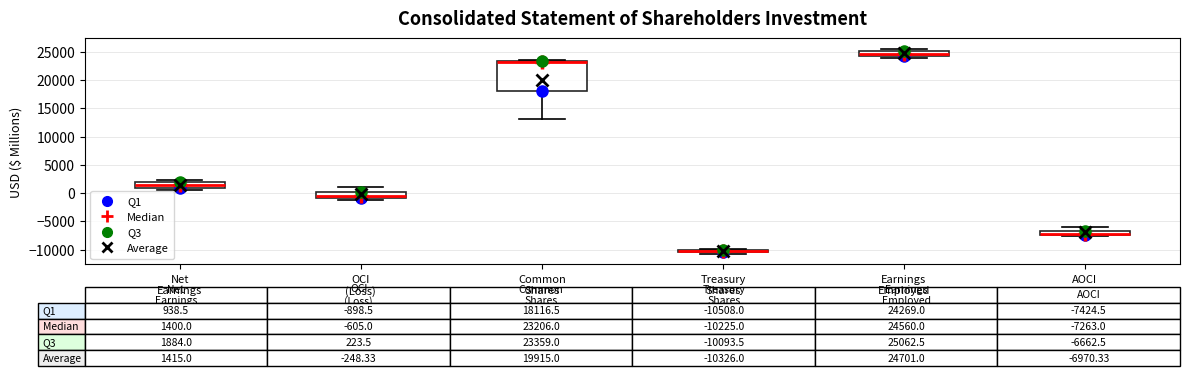

Which box is the tallest, from its lower edge to its upper edge?

Common Shares